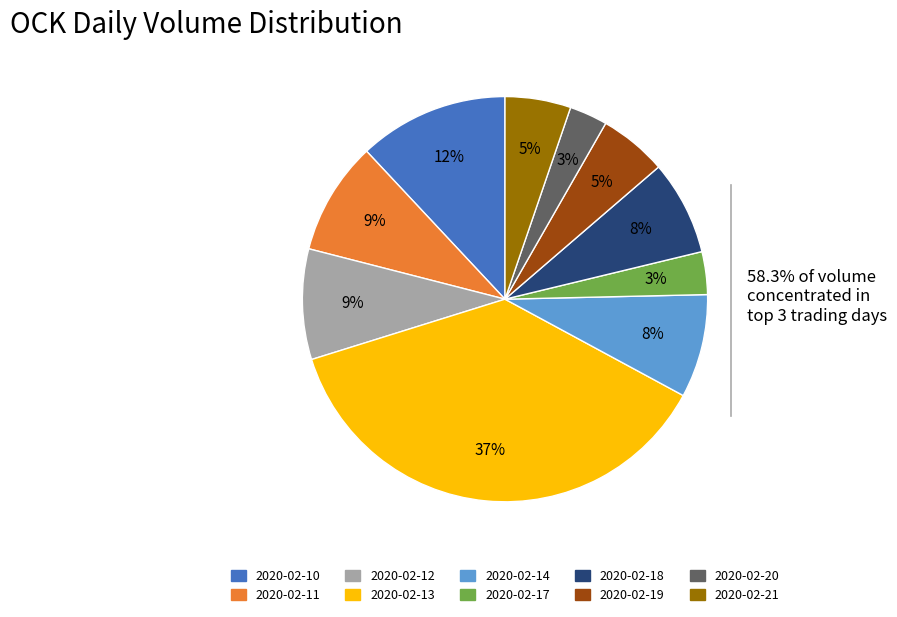

Is there any slice that represents more than half of the pie?

No